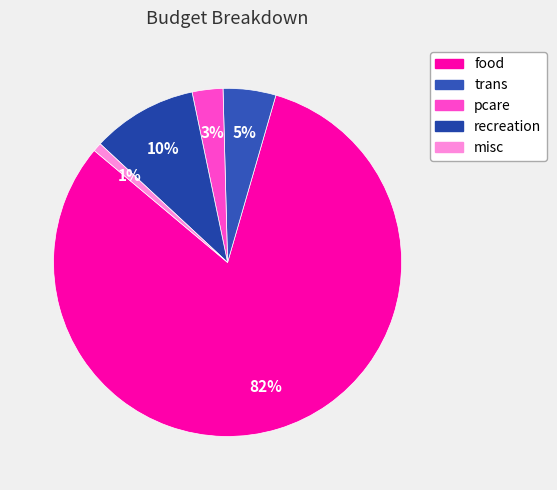

Which category has the smallest portion of the pie?

misc